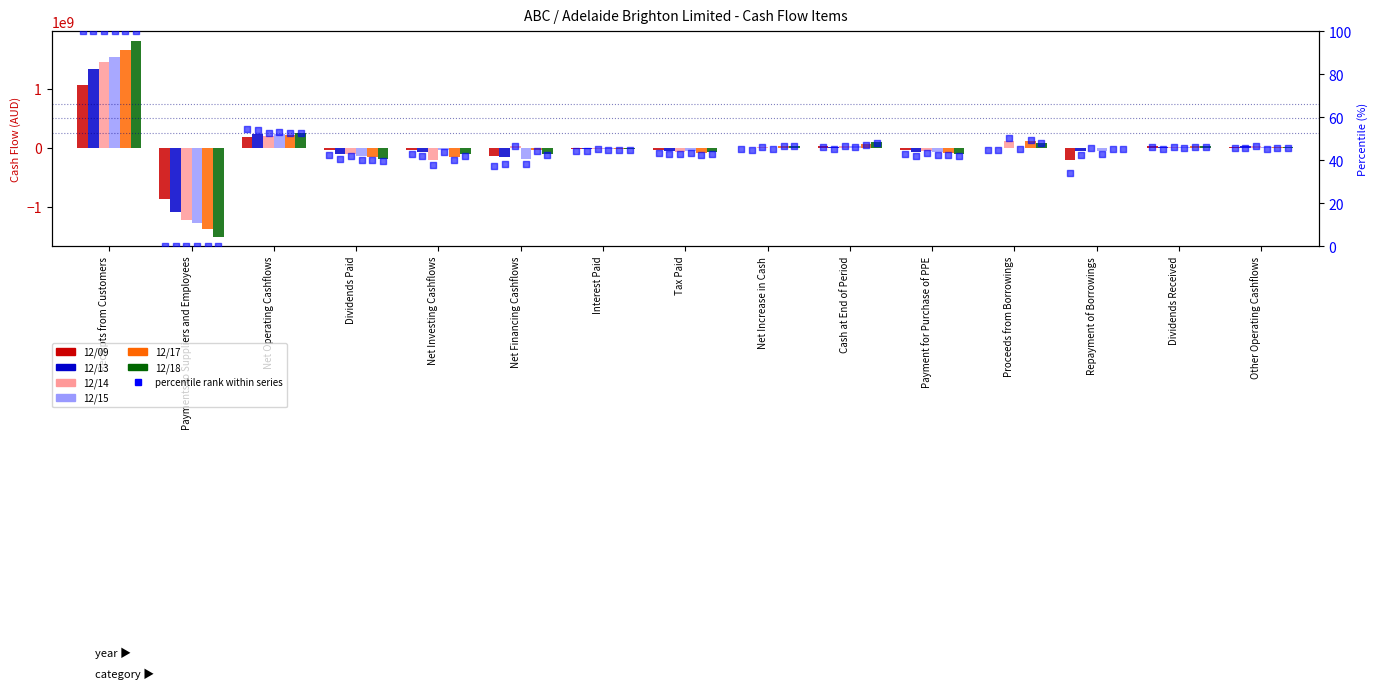

At how many categories does at least one series exceed -825647556?

14